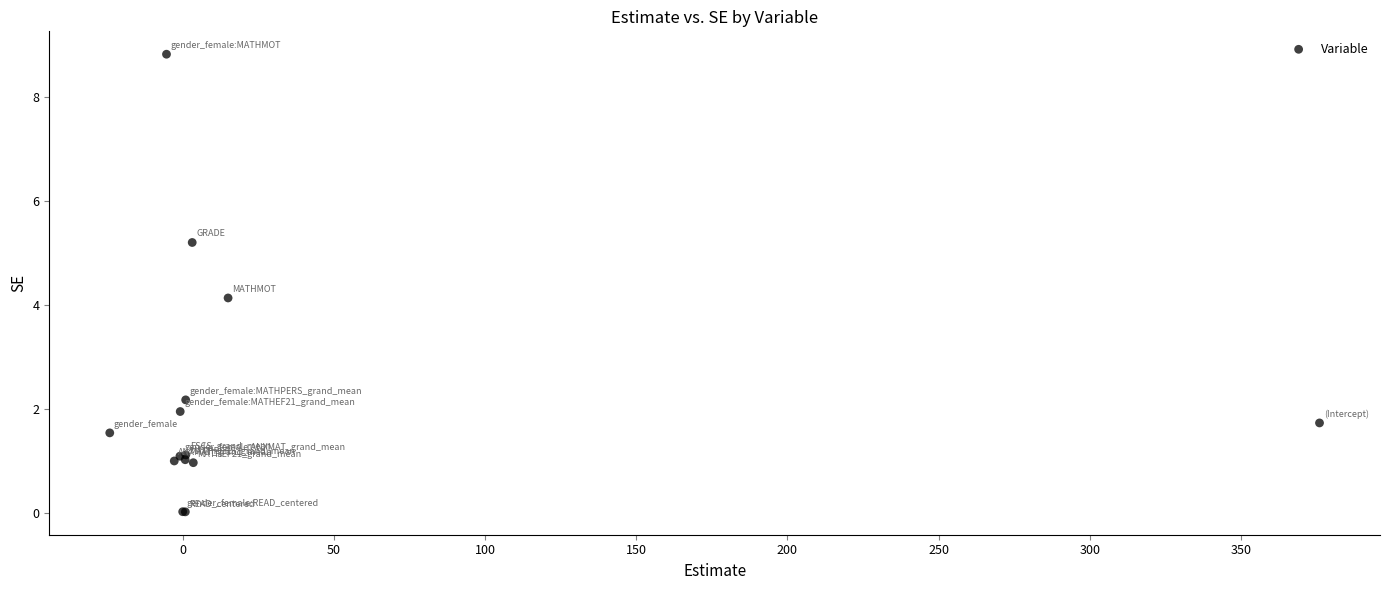

What Y value in the scatter plot is closest to 4?

4.1